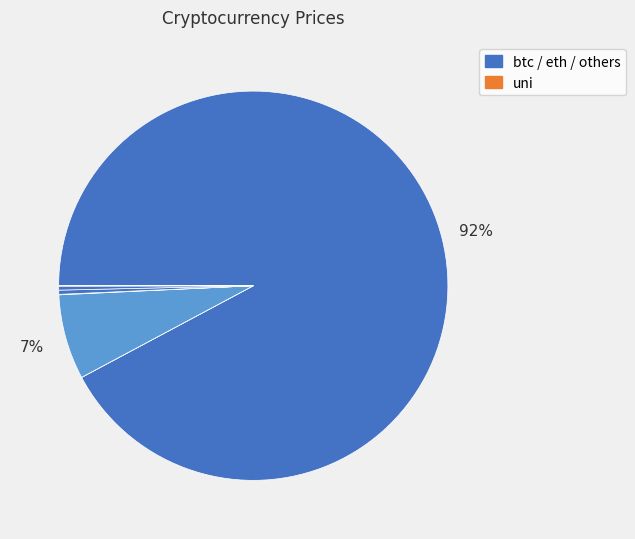

Which category accounts for the majority?

btc